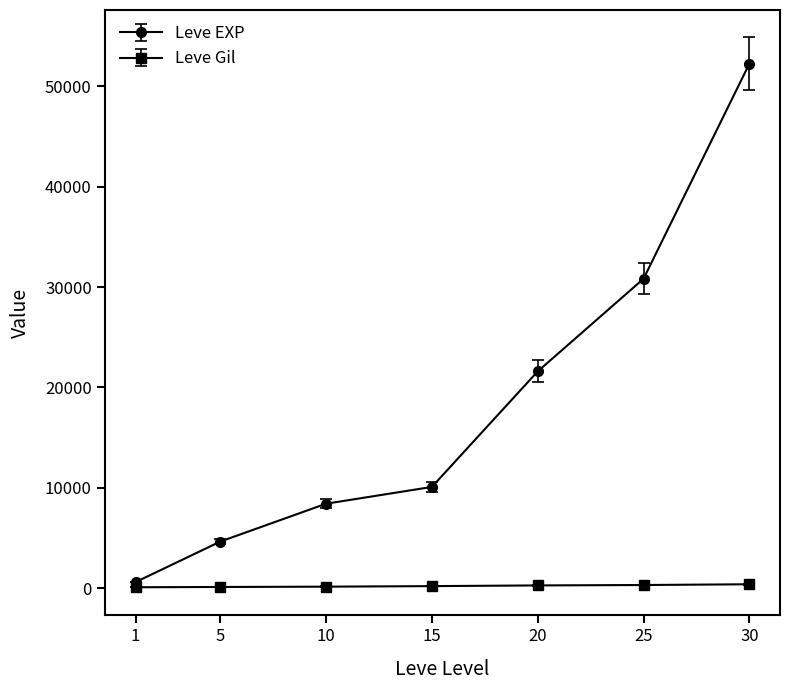

What are all the series names shown in the legend?

Leve EXP, Leve Gil